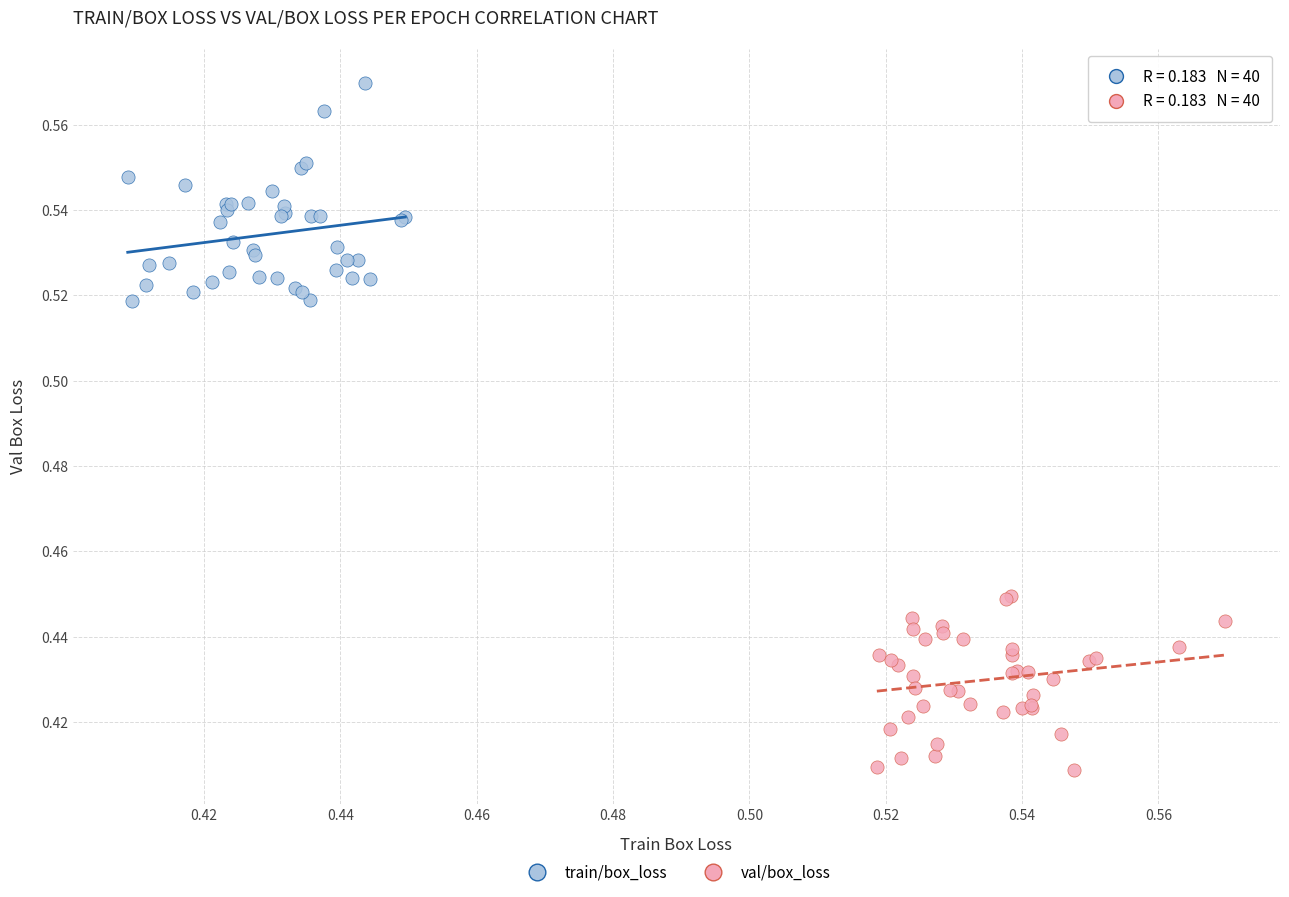

Which series contains the highest Y value?

train/box_loss